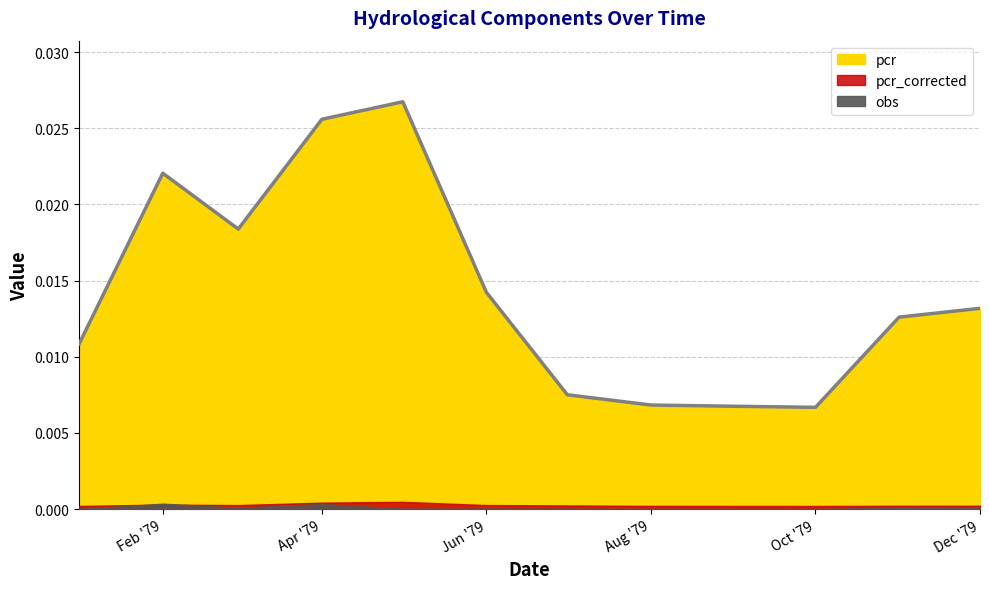

What is the label of the 10th point from the left?

1979-10-01